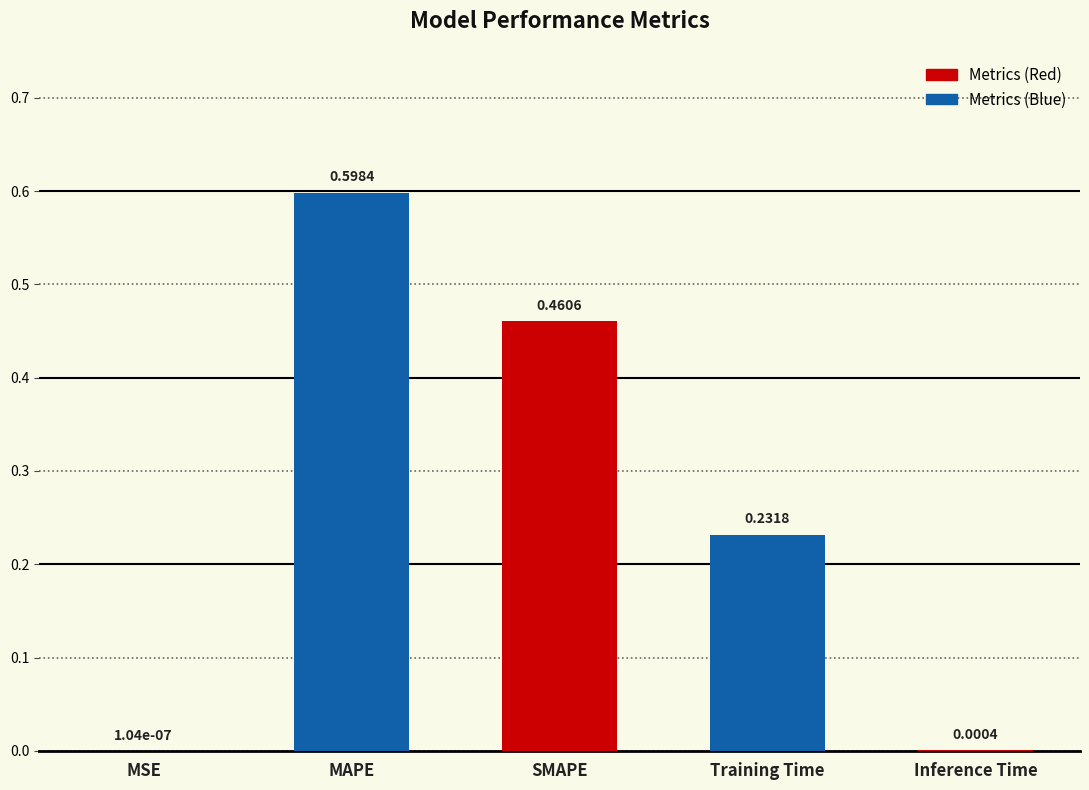

What is the sum of all values?

1.3